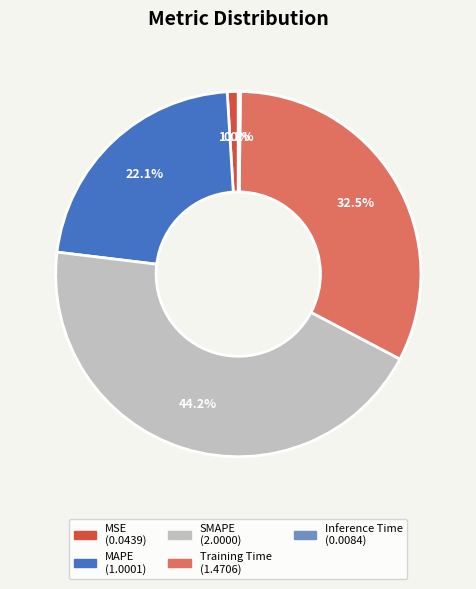

To the nearest percent, what is the average slice percentage?

20%